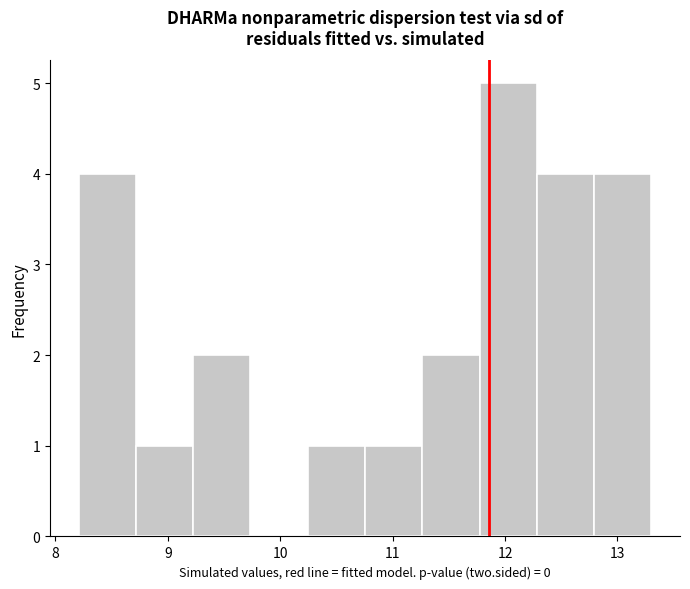

What is the height of the bar covering 11.3 to 11.8 on the x-axis? Neither the bar edges nor the heights are printed on the chart, so give them approximately, as read against the axes.

2